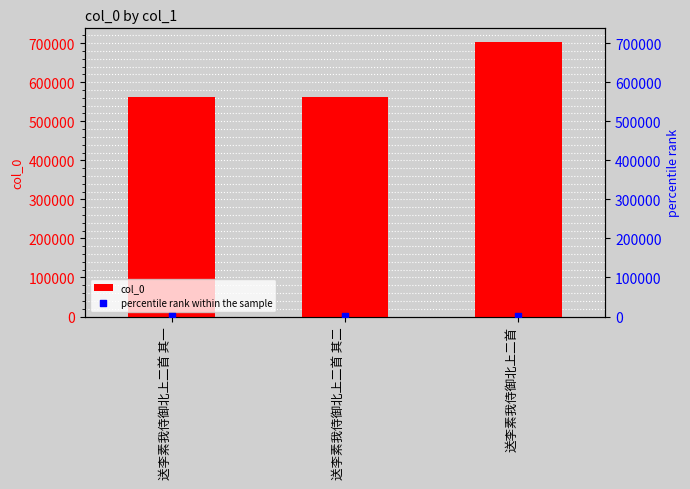

At how many categories does at least one series exceed 401580?

3